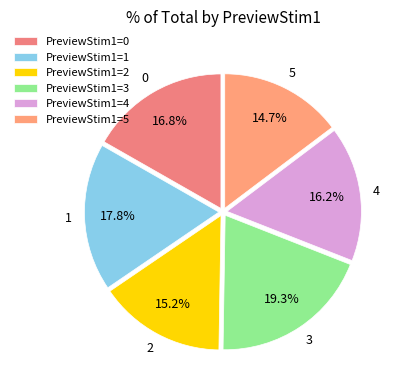

To the nearest percent, what is the difference between the 1 and 0 slice percentages?

1%